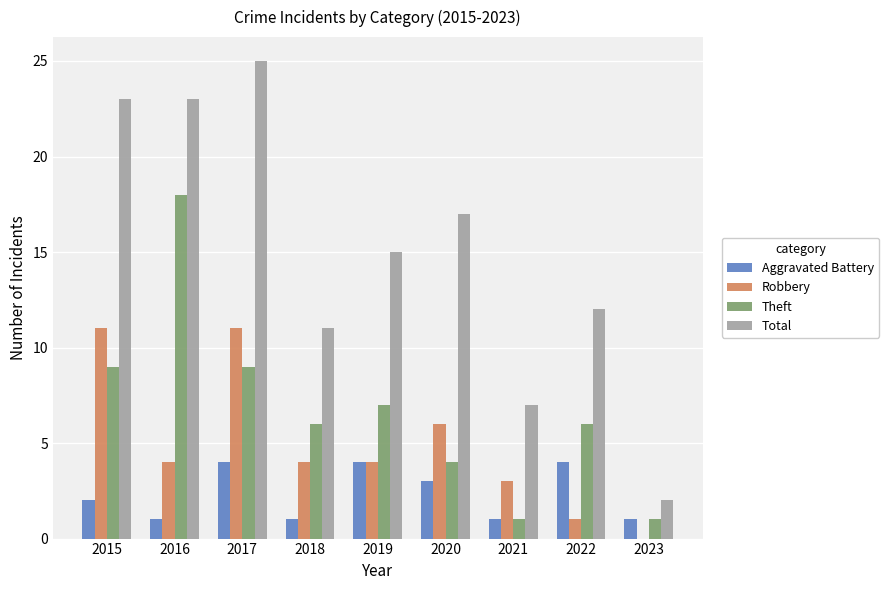

The value of Theft at 2015 is 9. True or false?

True